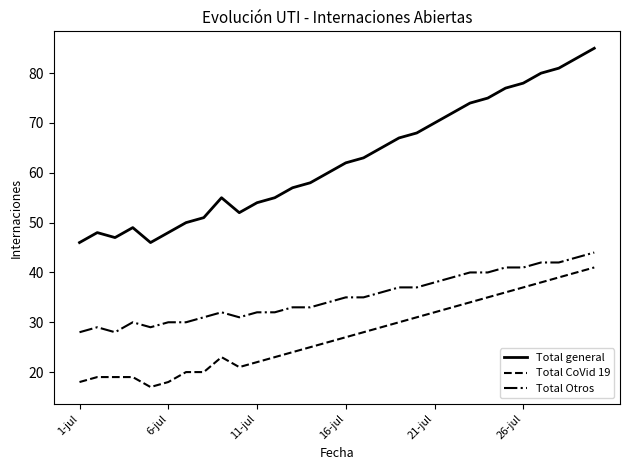

True or false: Total Otros and Total general intersect in this chart.

False